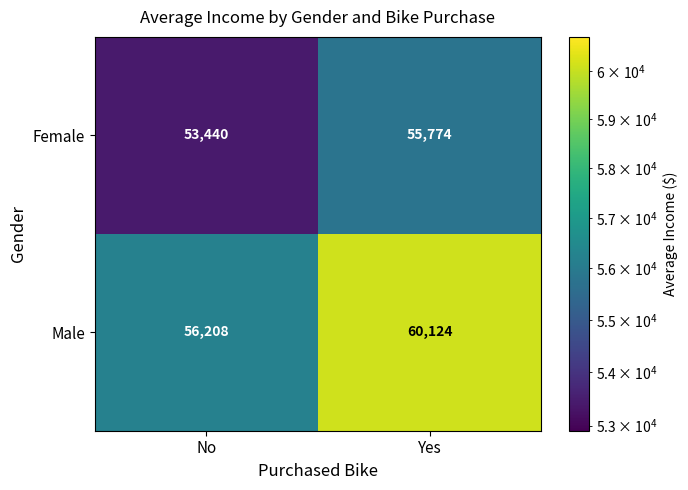

What is the greatest value displayed?

60124